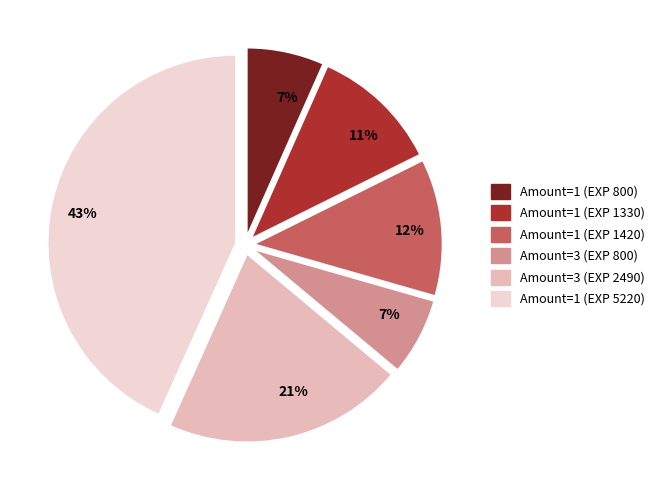

How many slices are in this pie chart?

6